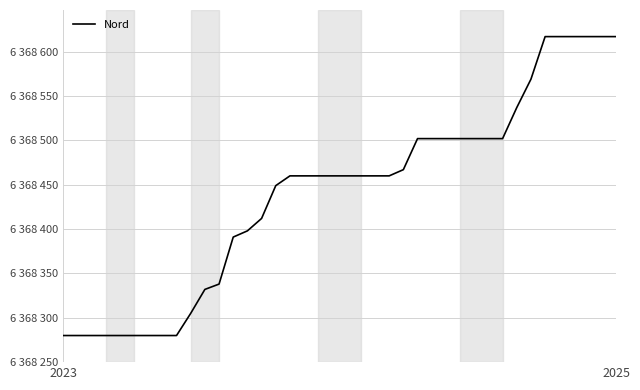

Is this an area chart (filled region under the line)?

No